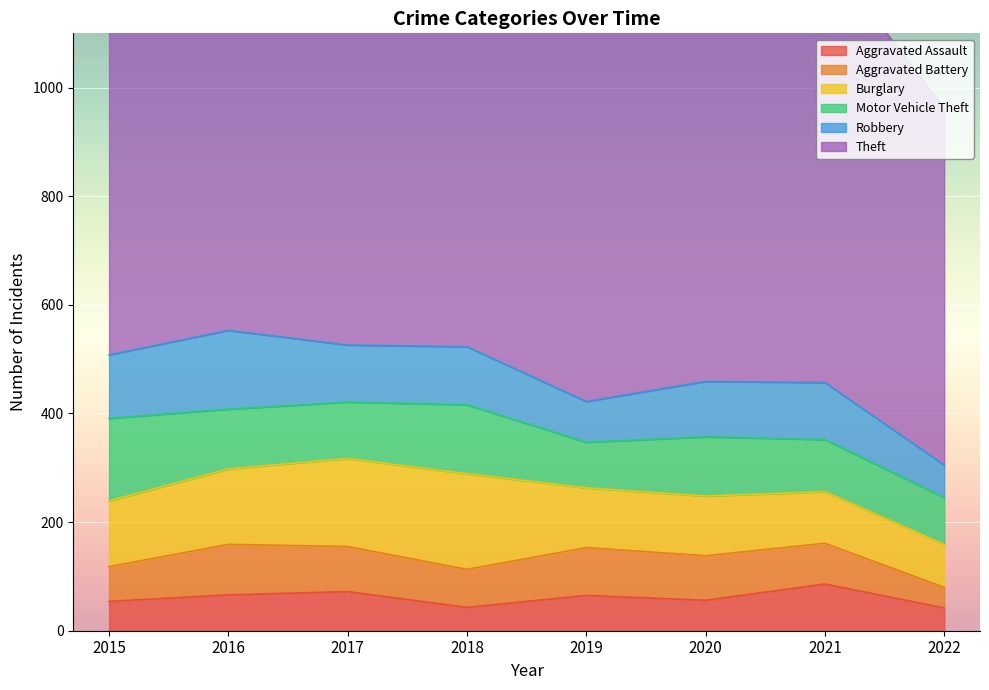

Reading right to left, list all the values displayed in this chart.

Aggravated Assault: 2022=42	2021=86	2020=56	2019=65	2018=43	2017=72	2016=66	2015=54
Aggravated Battery: 2022=38	2021=75	2020=82	2019=88	2018=70	2017=83	2016=93	2015=64
Burglary: 2022=79	2021=95	2020=110	2019=110	2018=176	2017=162	2016=139	2015=121
Motor Vehicle Theft: 2022=86	2021=96	2020=109	2019=84	2018=127	2017=104	2016=110	2015=152
Robbery: 2022=60	2021=105	2020=102	2019=75	2018=107	2017=105	2016=145	2015=117
Theft: 2022=657	2021=791	2020=783	2019=914	2018=977	2017=979	2016=999	2015=874